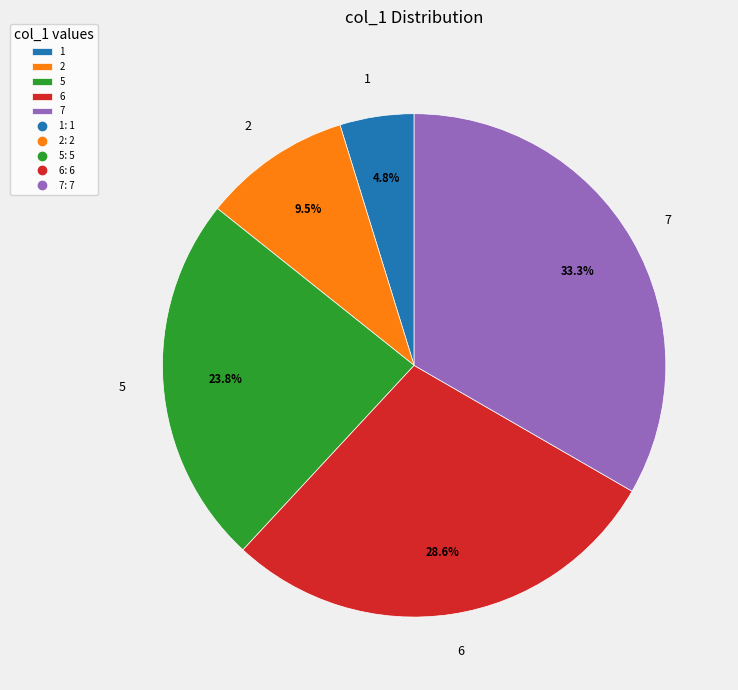

Count the number of slices in the pie.

5